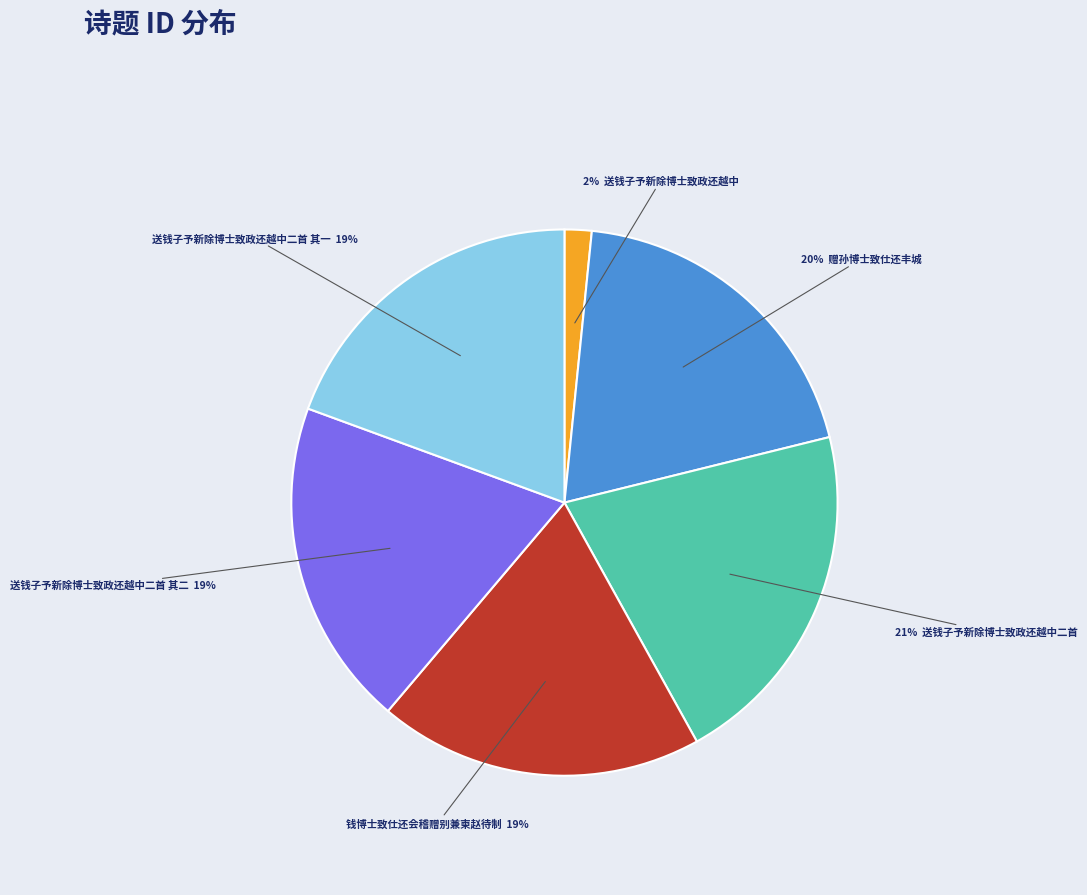

Is there a majority slice in this chart?

No